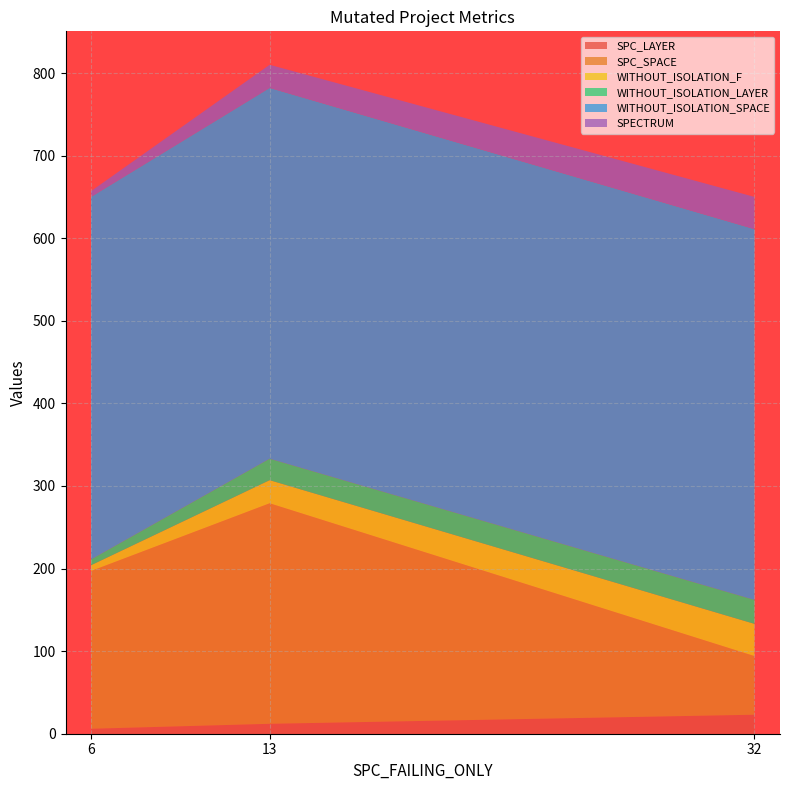

Reading left to right, what are all the values shown in this chart?

SPC_LAYER: 13=12	32=23	6=6
SPC_SPACE: 13=267	32=71	6=191
WITHOUT_ISOLATION_F: 13=28	32=39	6=7
WITHOUT_ISOLATION_LAYER: 13=26	32=29	6=7
WITHOUT_ISOLATION_SPACE: 13=449	32=449	6=439
SPECTRUM: 13=28	32=39	6=7